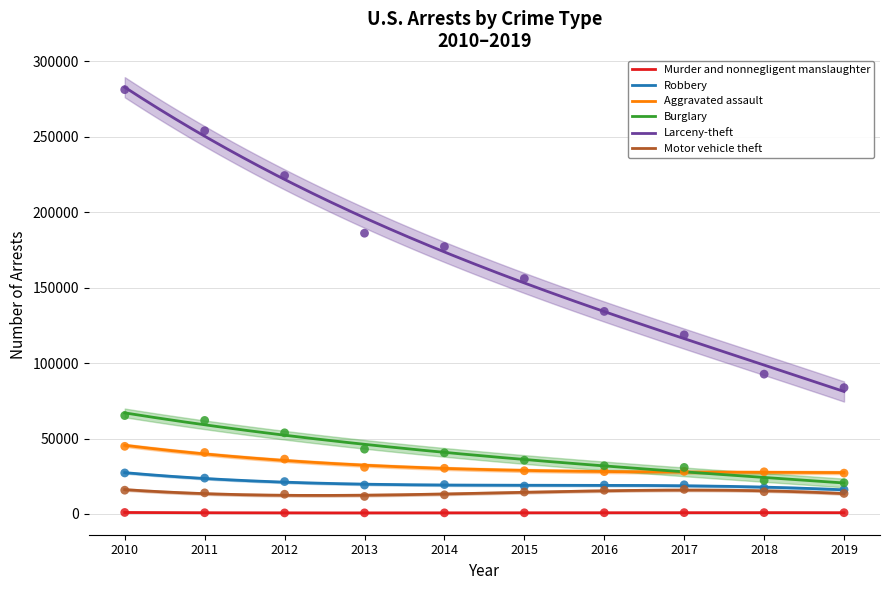

At how many categories does at least one series exceed 173573?

5